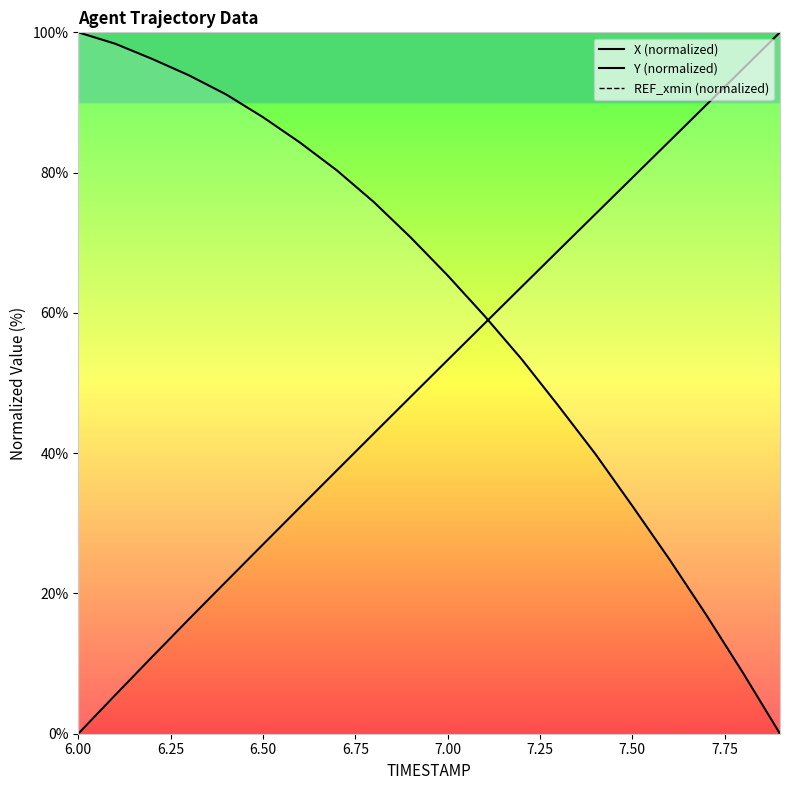

True or false: X (normalized) has a value of 10.2 at 8.00.

False